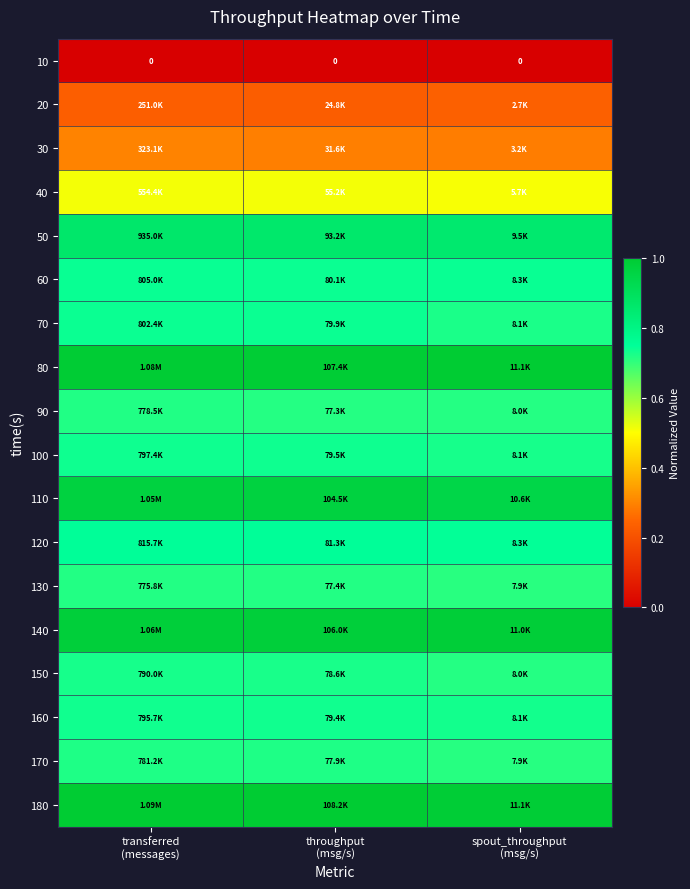

Rank the series at transferred (messages) from highest to lowest value.

180, 80, 140, 110, 50, 120, 60, 70, 100, 160, 150, 170, 90, 130, 40, 30, 20, 10